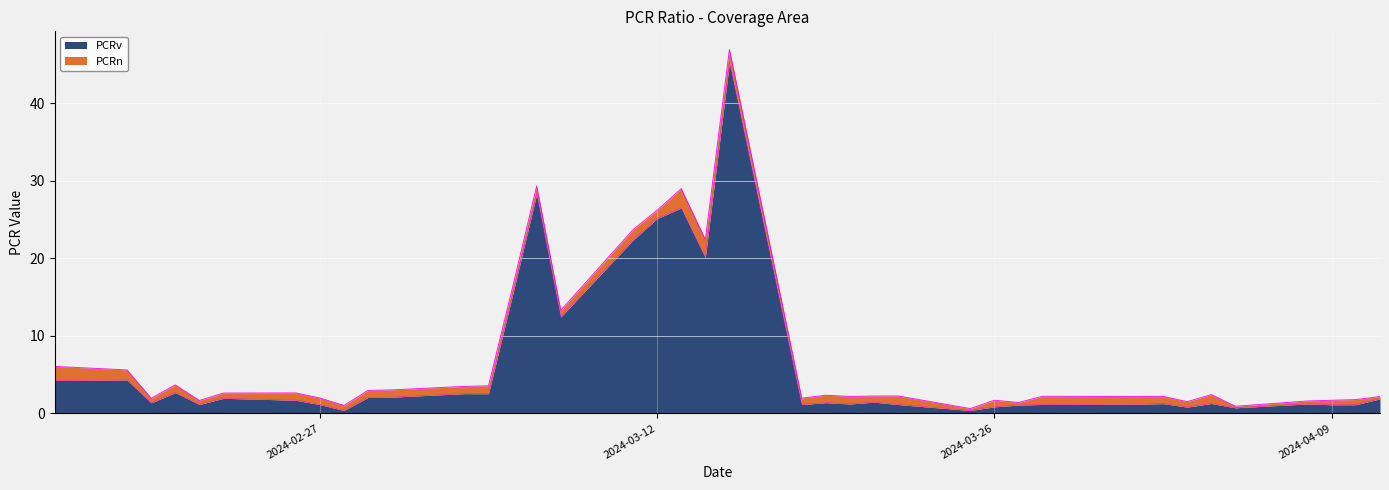

Reading right to left, list all the values displayed in this chart.

1.9	1.1	1.1	1.2	0.7	1.3	0.8	1.3	1.2	1.2	1.1	0.9	0.4	1.1	1.4	1.2	1.4	1.1	45.3	20.1	26.5	25.1	22.4	12.4	28.3	15.3	2.5	2.5	2.1	2.1	0.4	1.1	1.7	1.9	1.1	2.7	1.4	4.3	4.2